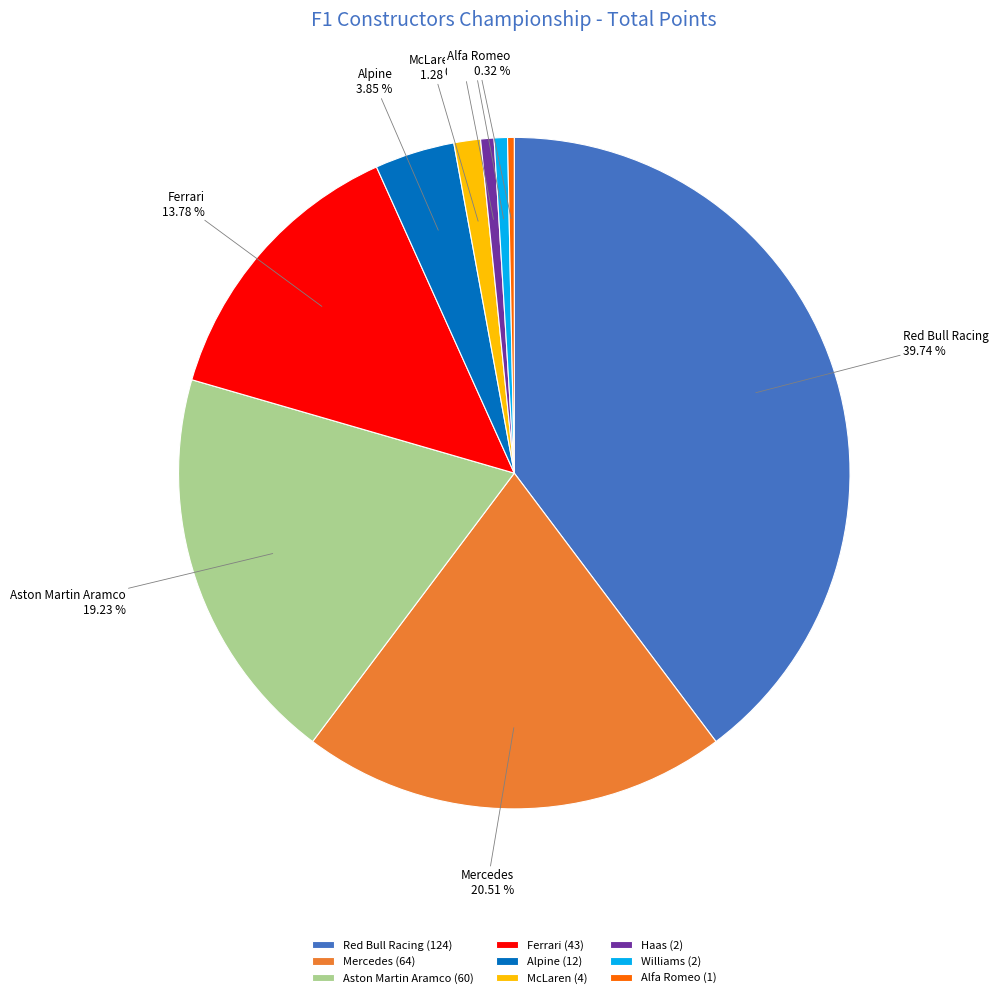

How many slices are in this pie chart?

9